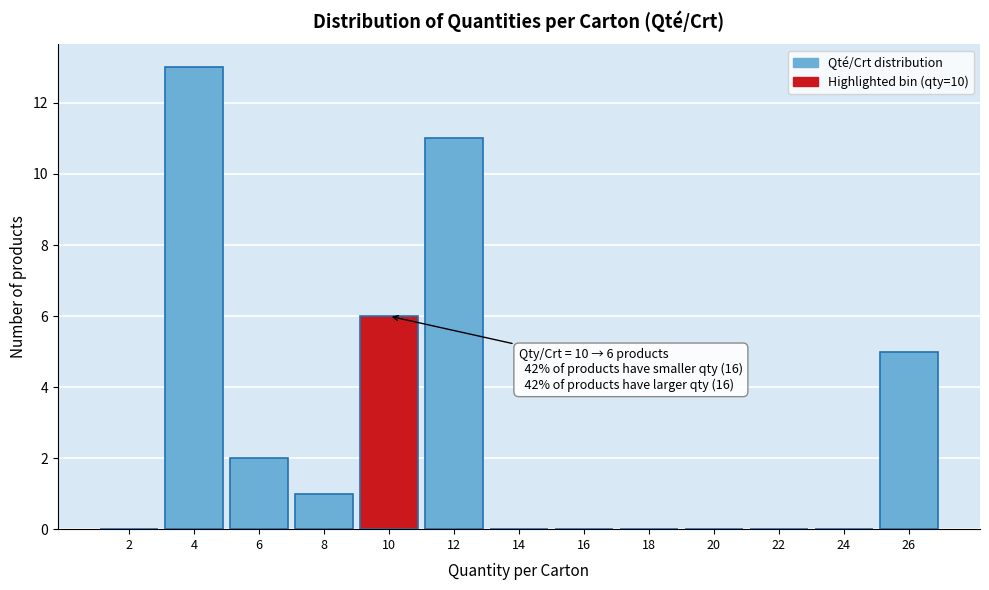

Which range on the x-axis has the tallest bar?

3 to 5